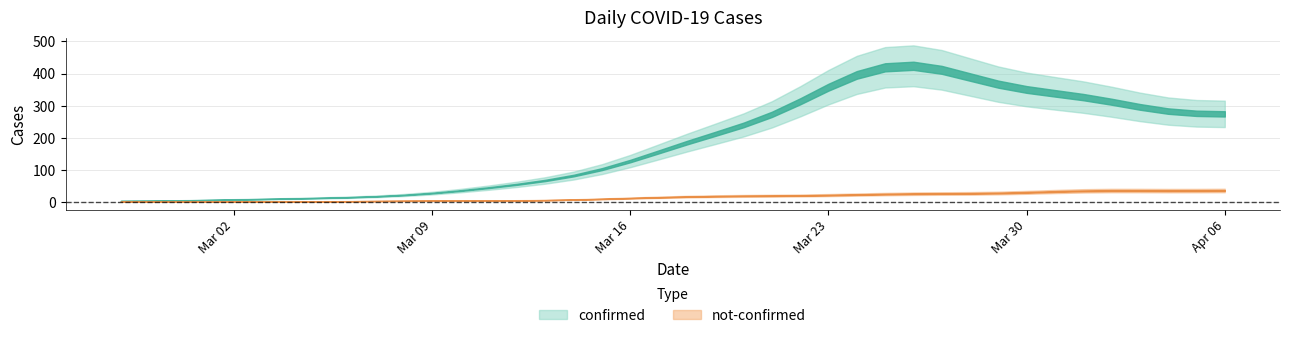

The value of not-confirmed at 2020-03-06 is 1. True or false?

True